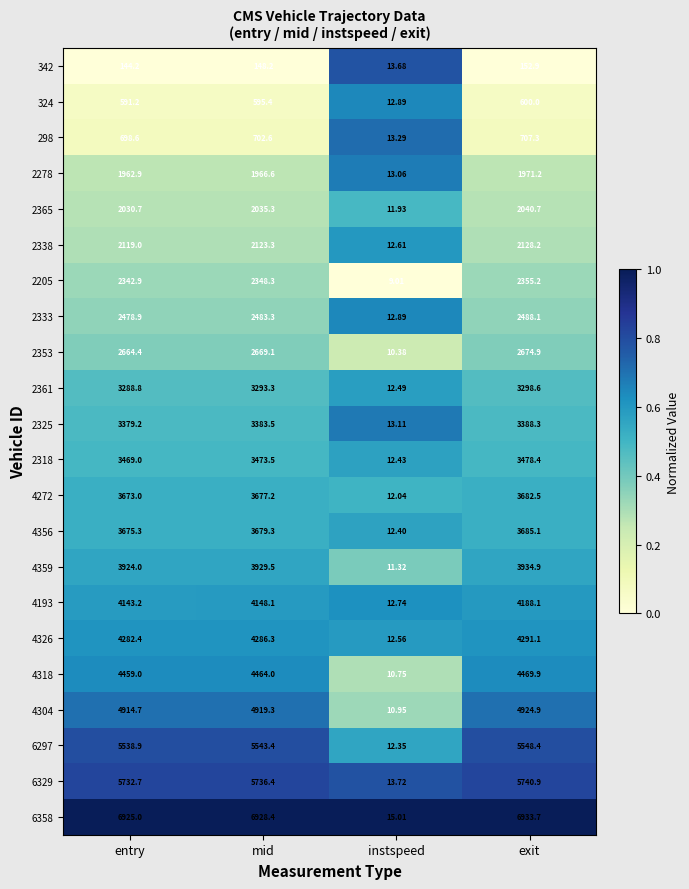

At which category is the sum across all series the highest?

exit